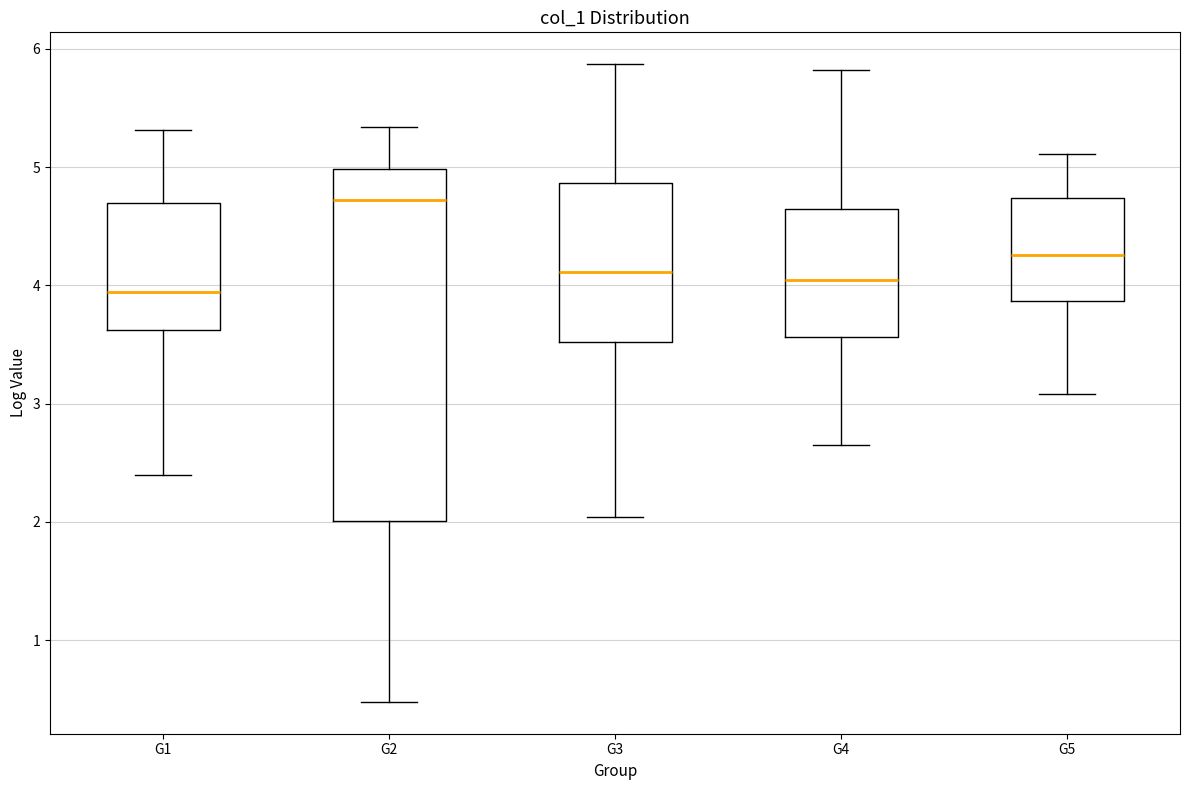

Where is the upper edge of the box for G1 on the y-axis? The values are not printed on the chart, so give them approximately, as read against the axis.

4.7